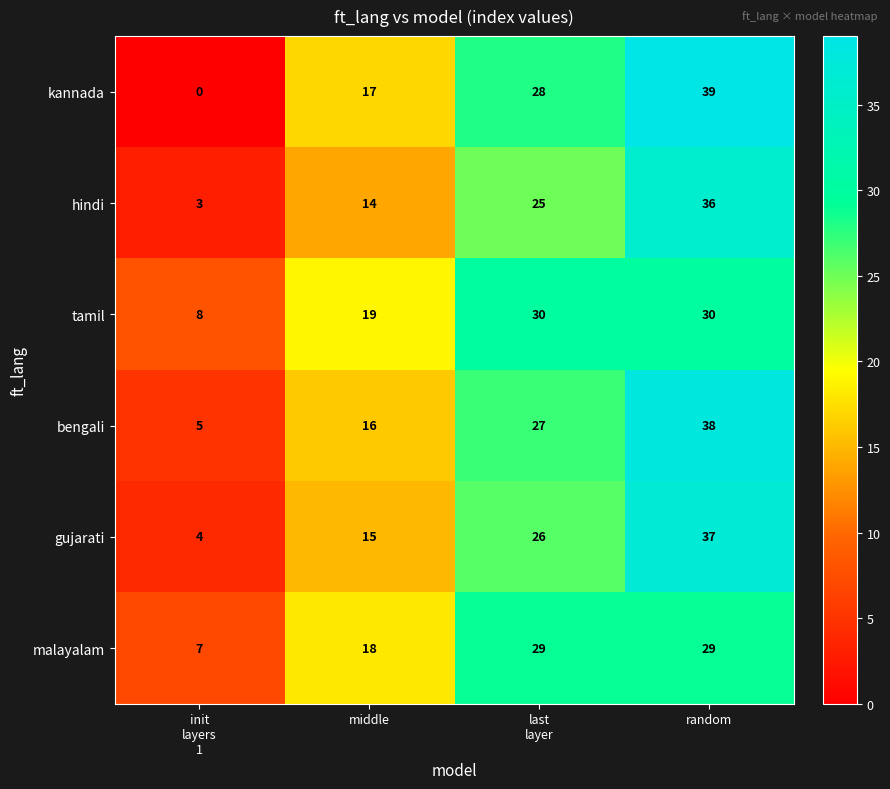

At which category does the chart reach its peak across all series?

random